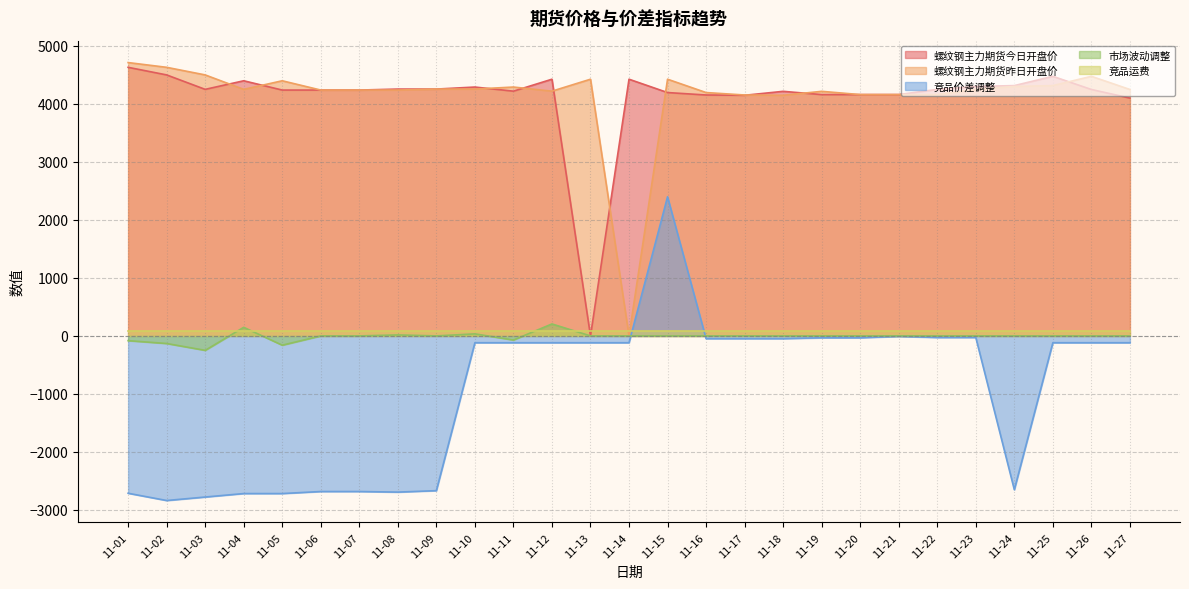

List the series in order of their peak value, highest first.

螺纹钢主力期货昨日开盘价, 螺纹钢主力期货今日开盘价, 竞品价差调整, 市场波动调整, 竞品运费